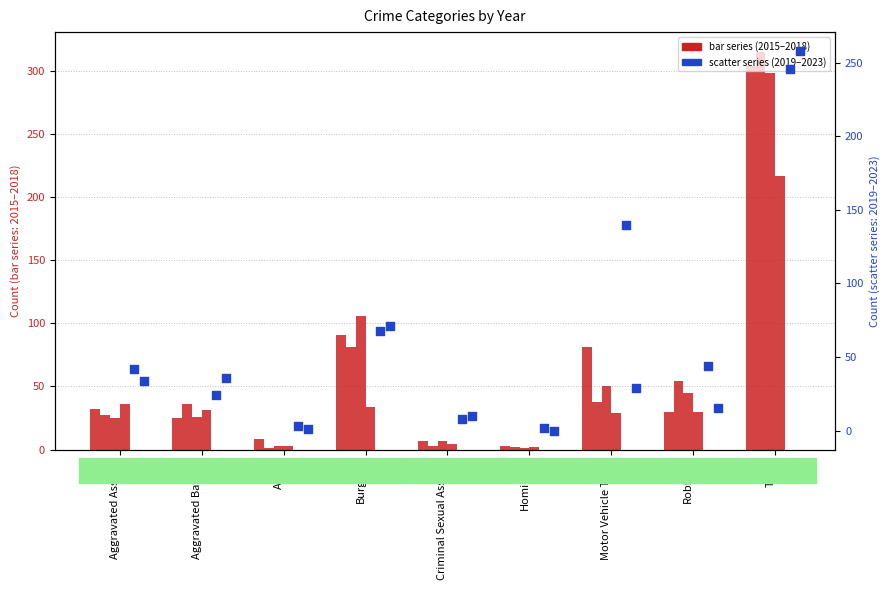

At how many categories does at least one series exceed 166?

1